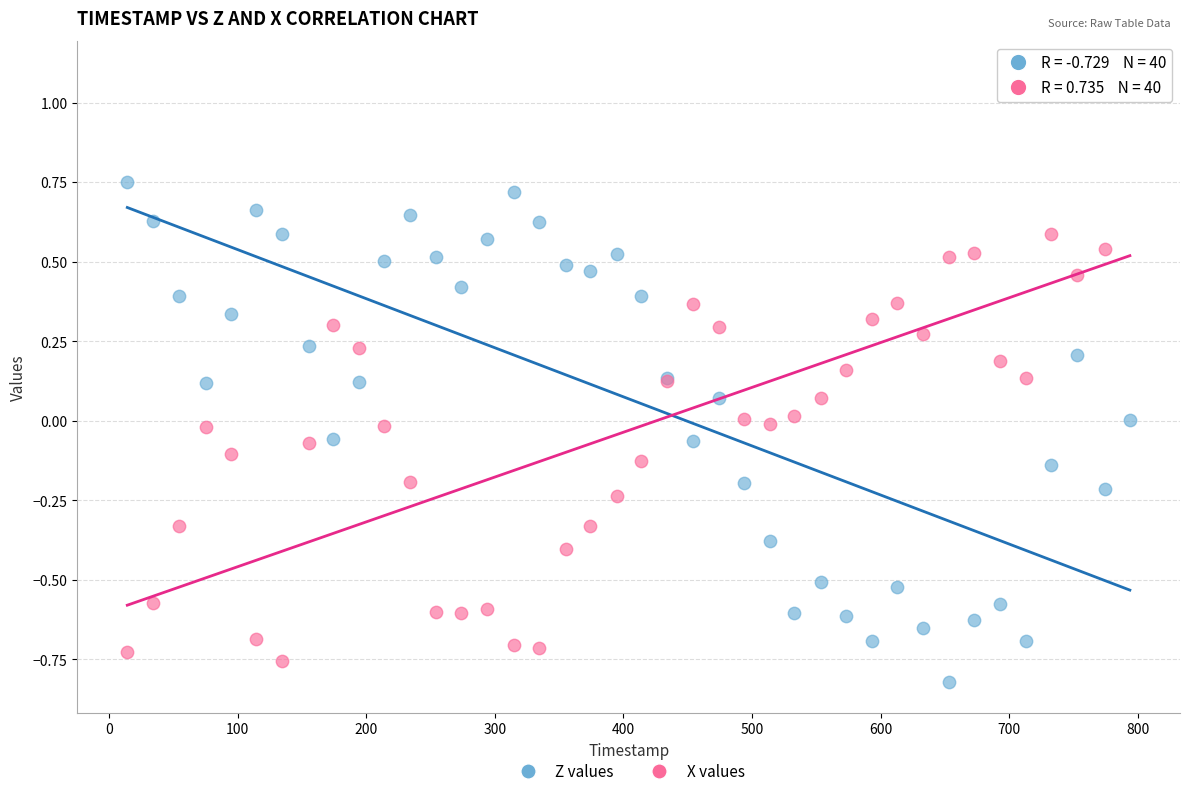

What is the X range (max minus min) for the scatter plot?

780.0